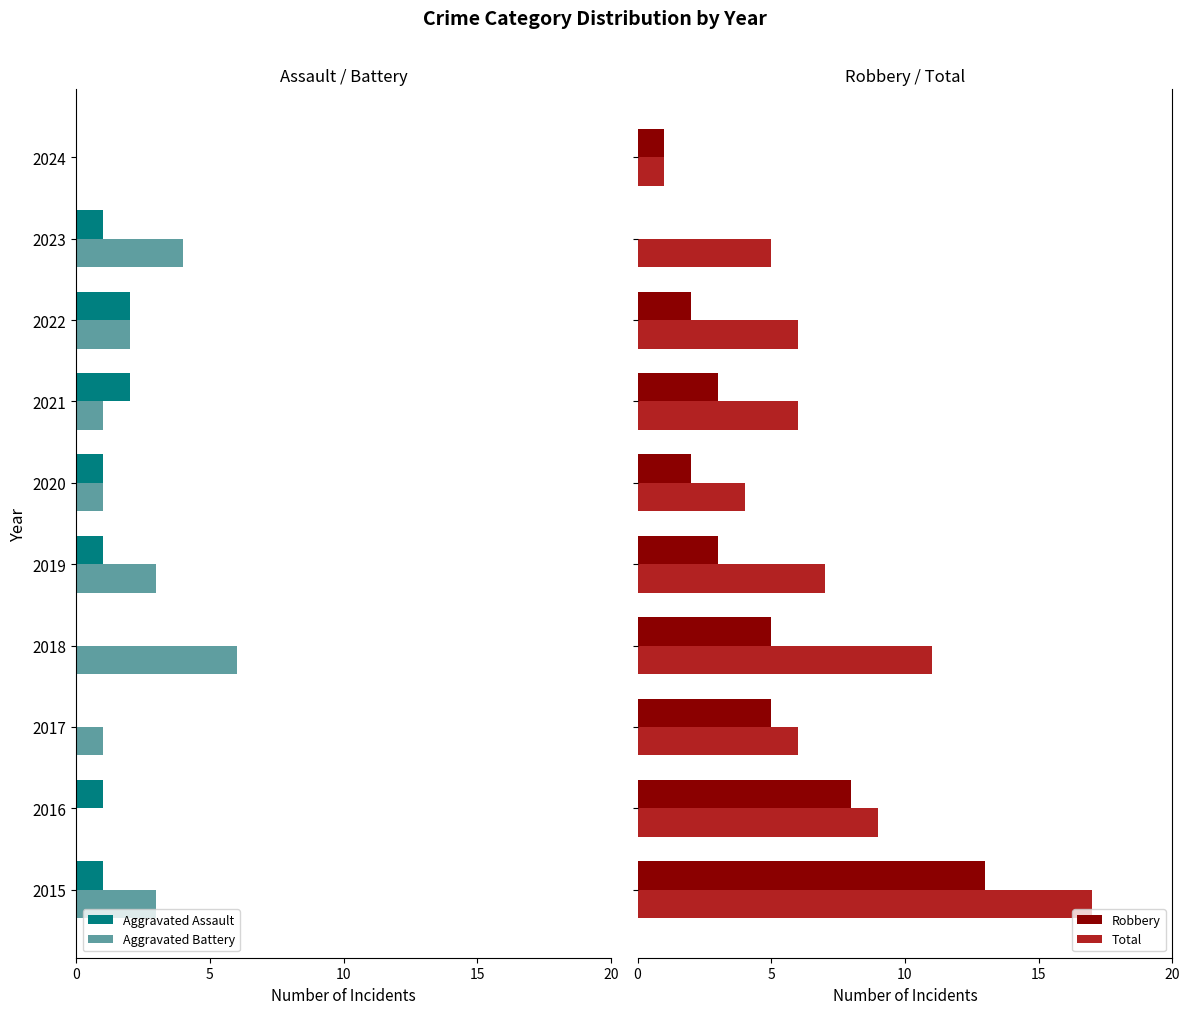

What is the lowest value of the Total series?

1